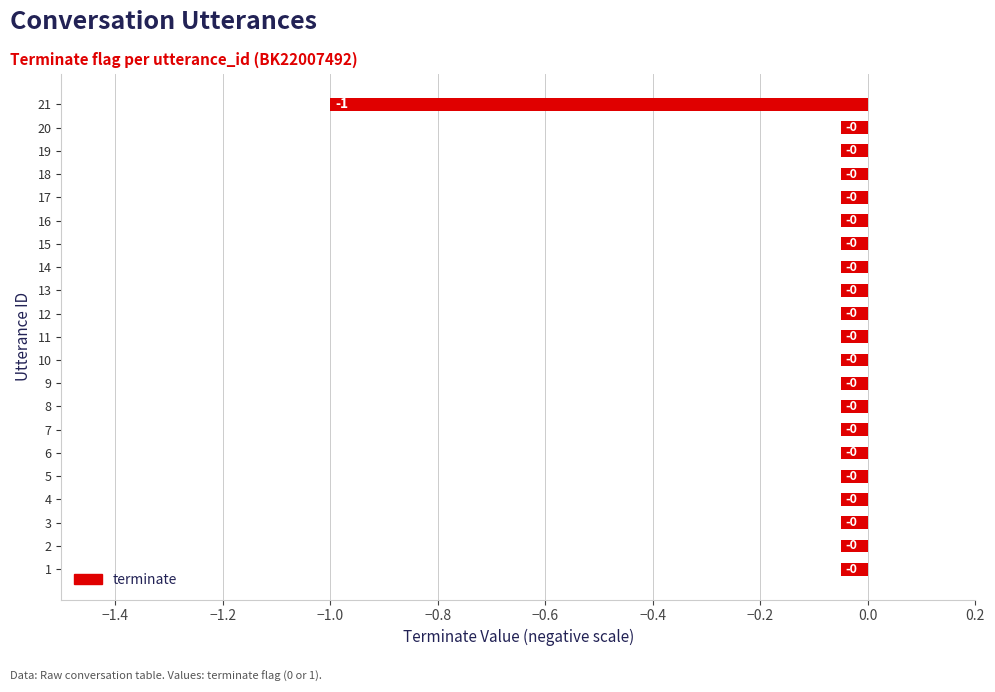

At which category does the chart reach its minimum across all series?

21